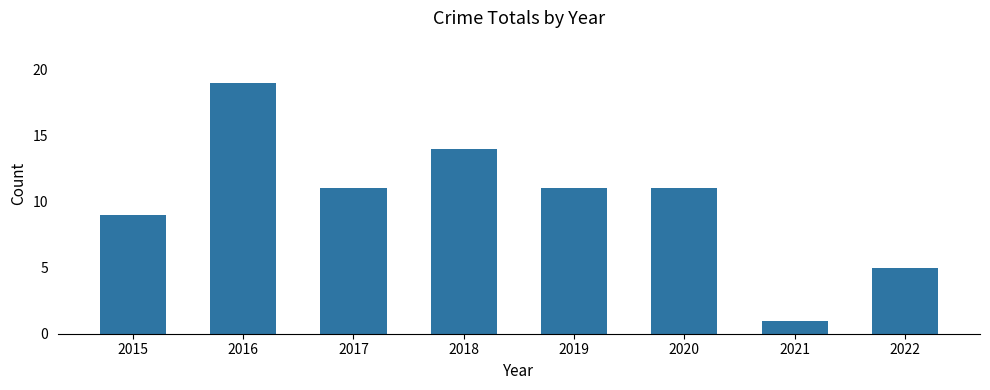

The value at 2018 is 25. True or false?

False